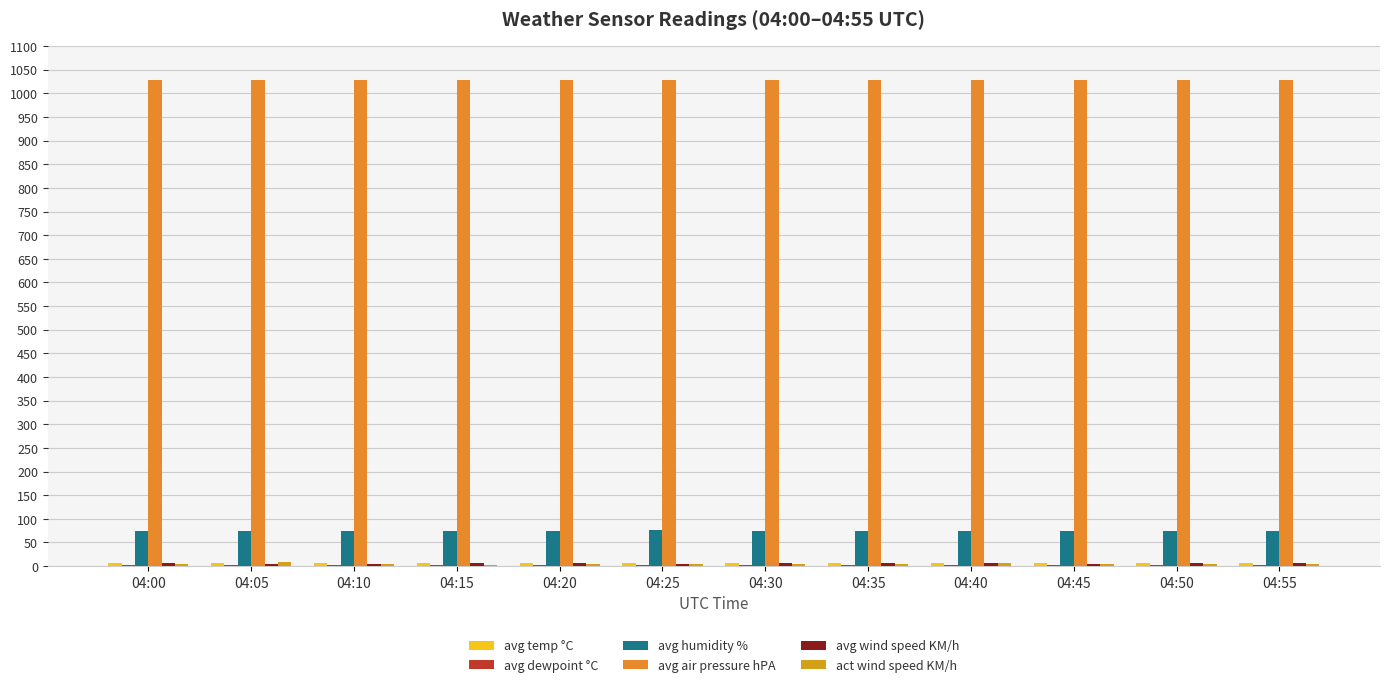

True or false: avg wind speed KM/h has a value of 7.6 at 04:55.

True